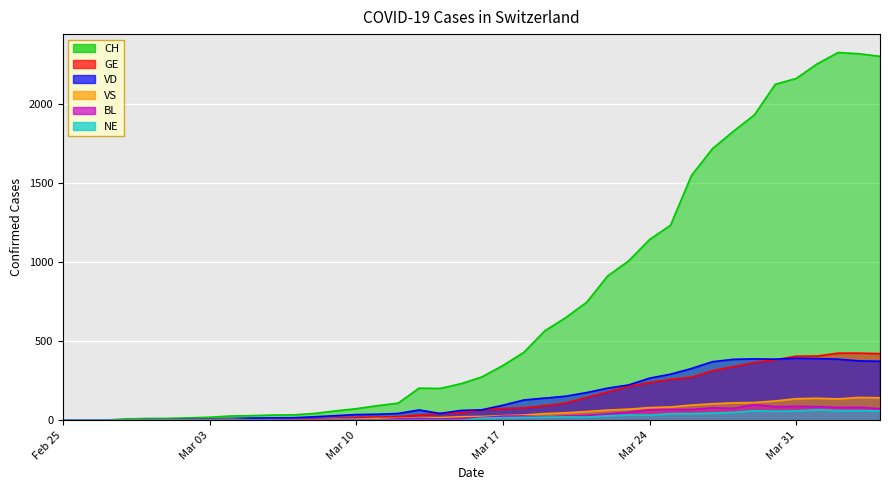

What is the sum of all BL values?

1259